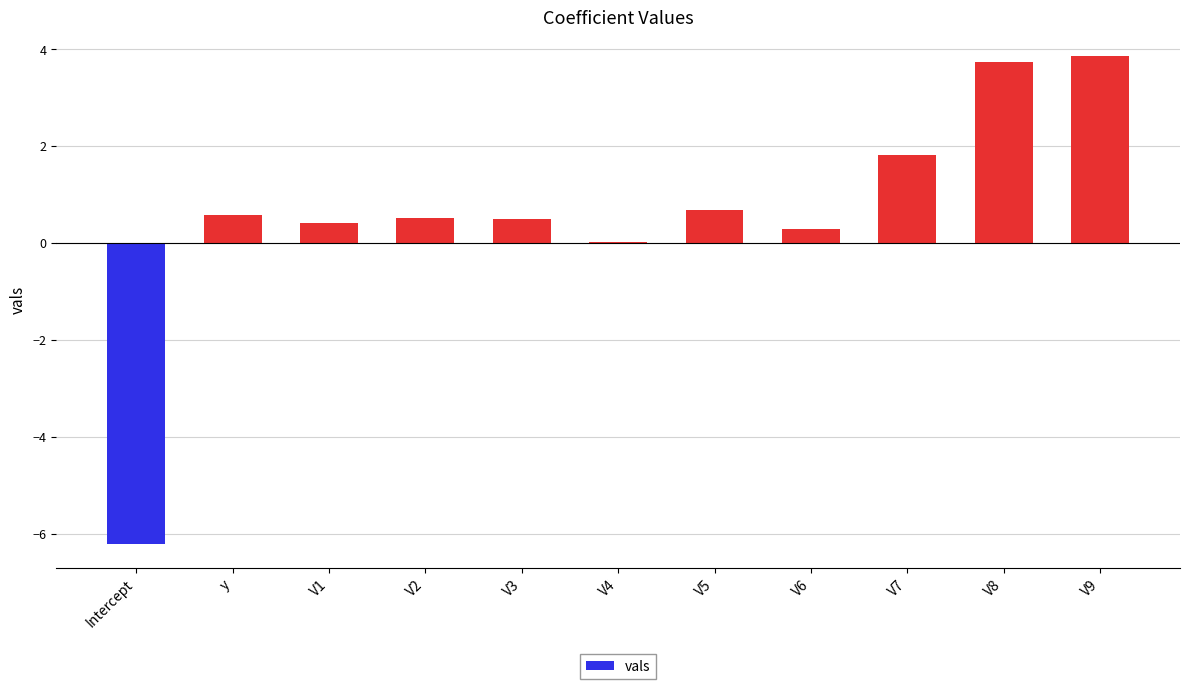

What is the sum of the values at V7 and V2?

2.3